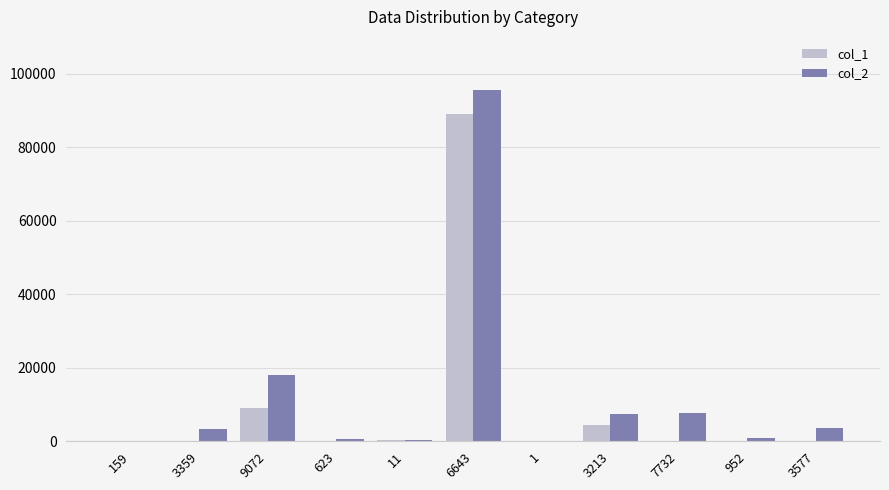

Is the value of col_2 at 3577 greater than the value of col_1 at 7732?

Yes